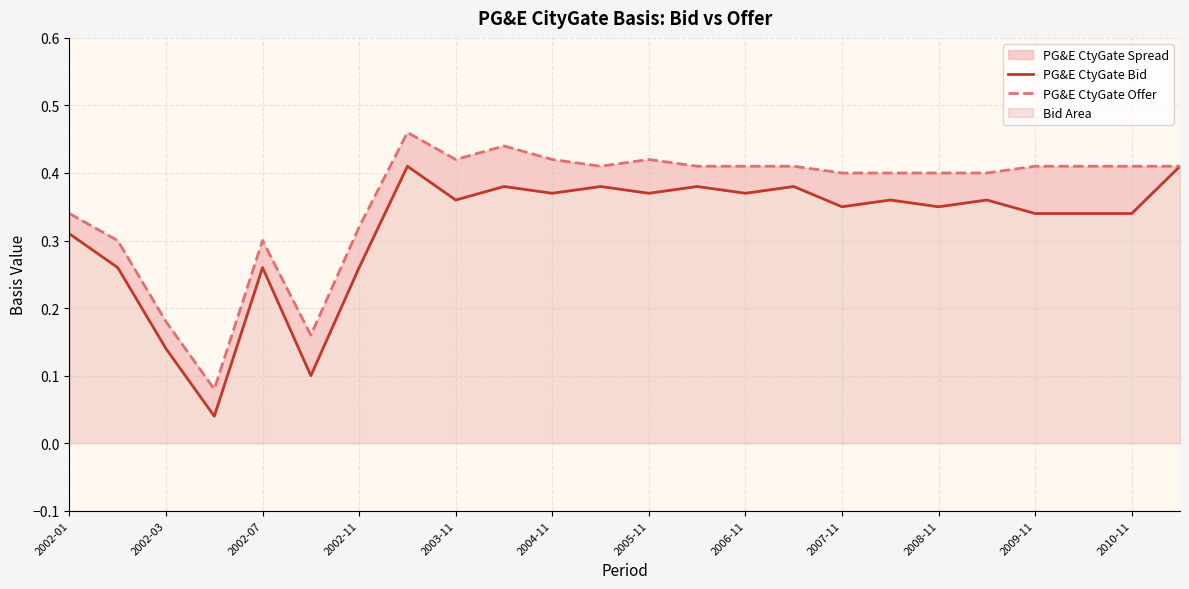

Rank the series by their maximum value, from highest to lowest.

PG&E CtyGate Offer, PG&E CtyGate Bid